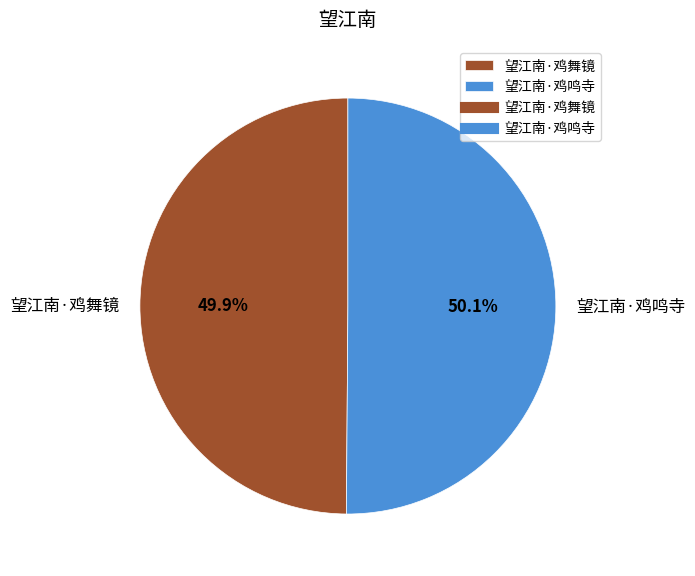

True or false: 望江南·鸡舞镜 accounts for 50% of the total.

True